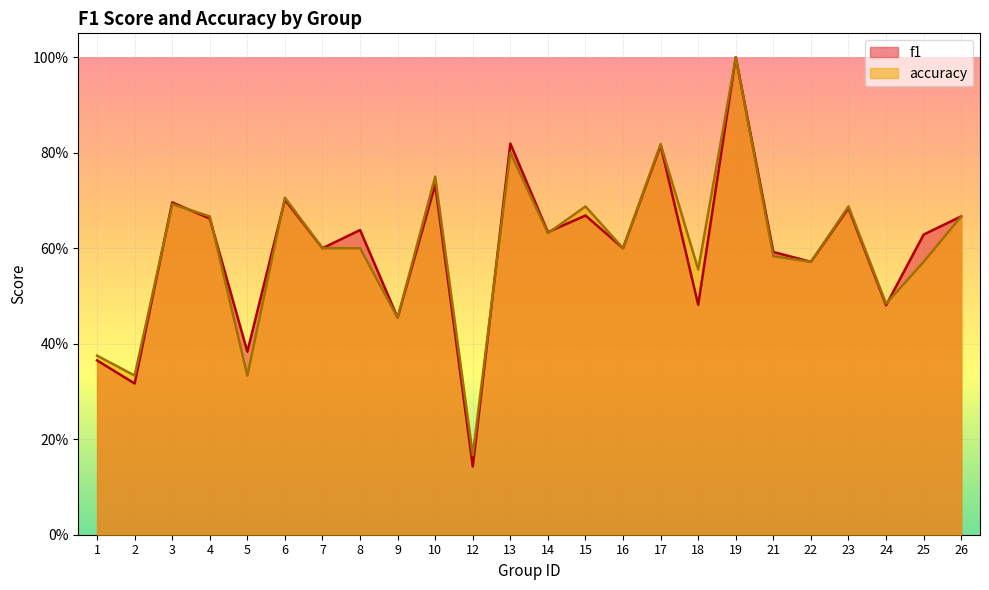

Is the value of accuracy at 23 greater than the value of f1 at 15?

Yes